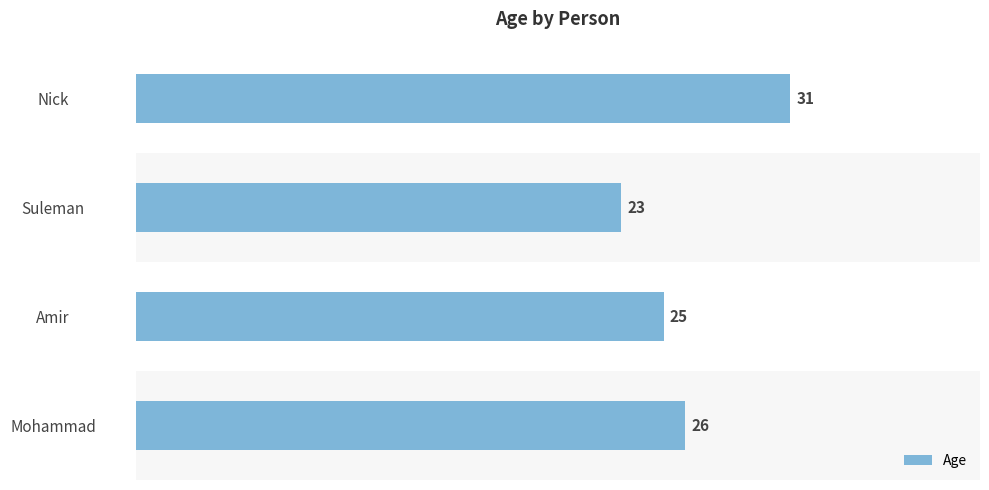

Count the values in the range 25 to 31.

3